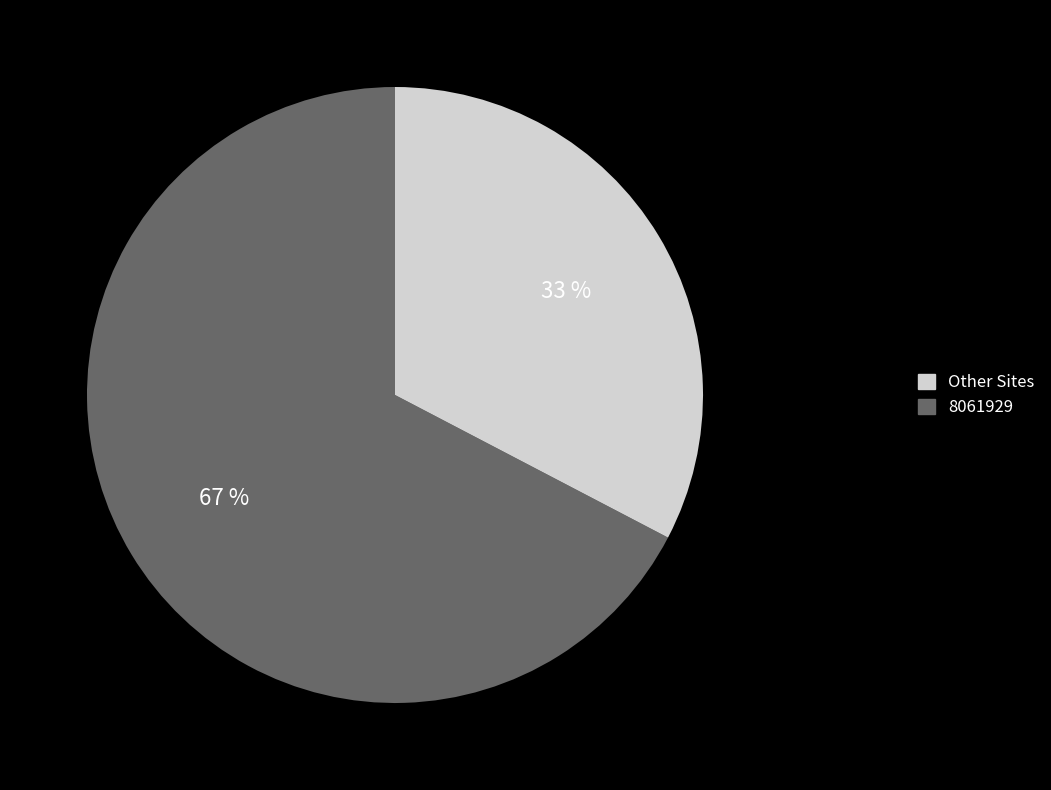

Is there a majority slice in this chart?

Yes